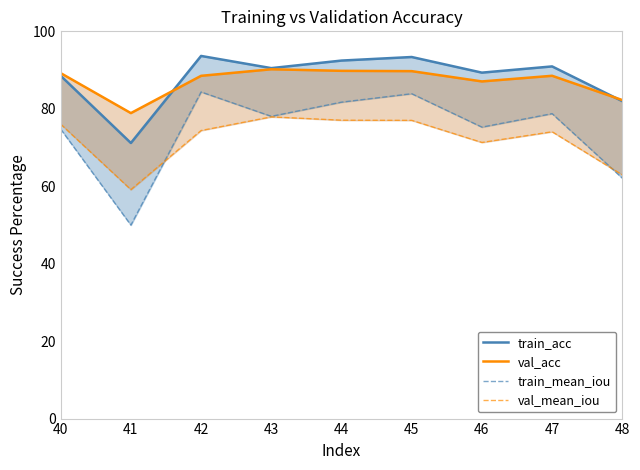

What is the spread (max minus min) of values at 44?

15.4